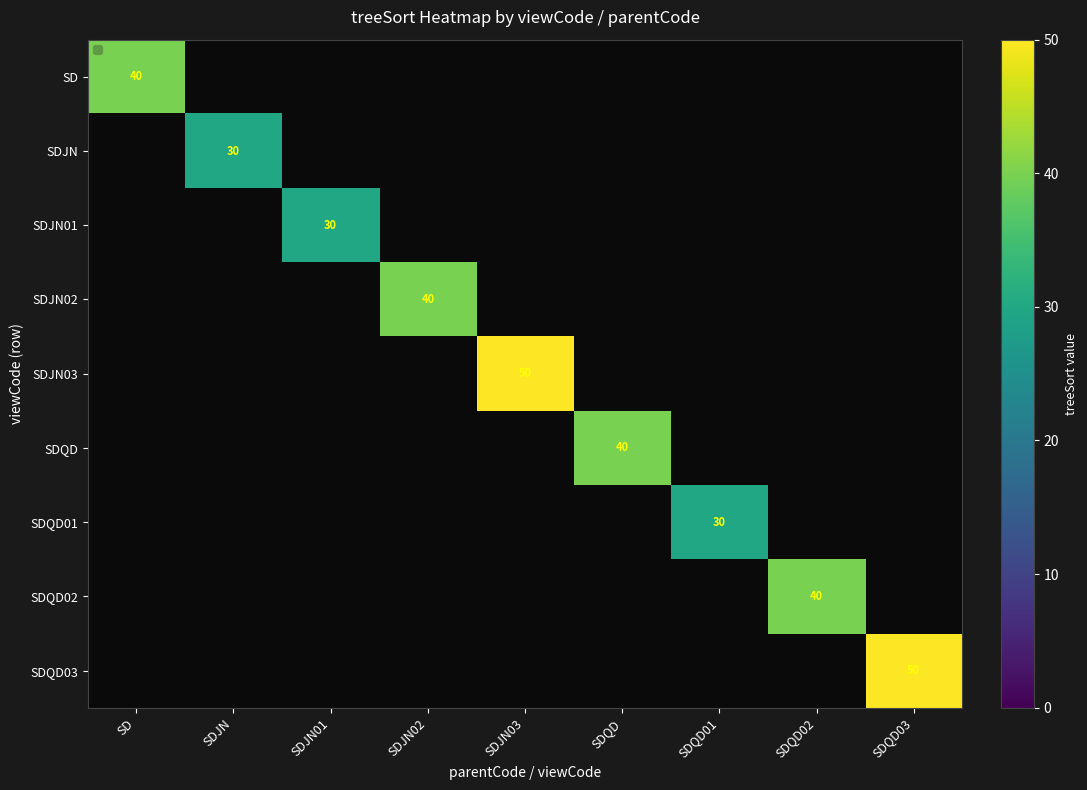

Read the SDQD02 value at SDQD02.

40.0